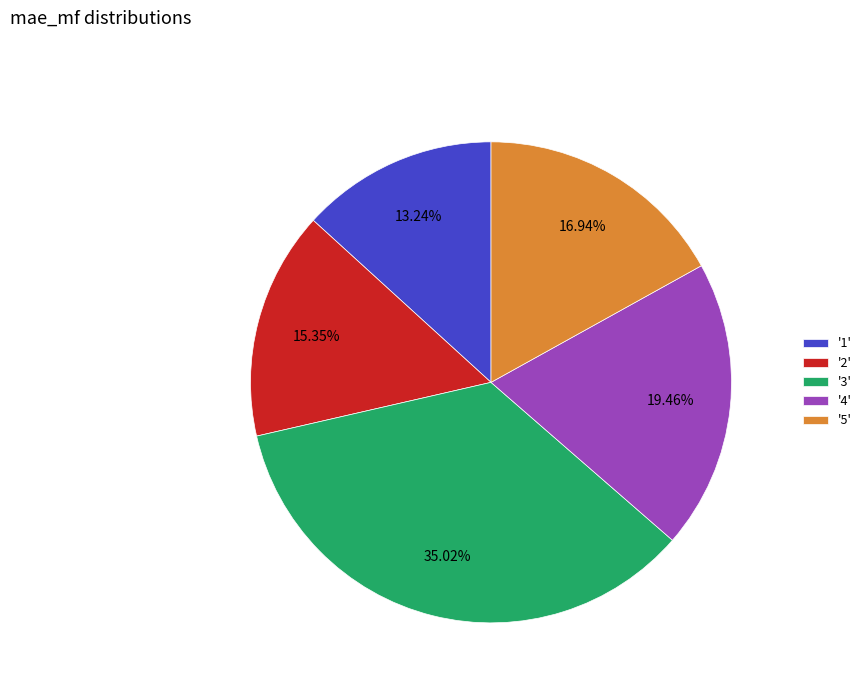

Does any single category account for the majority?

No